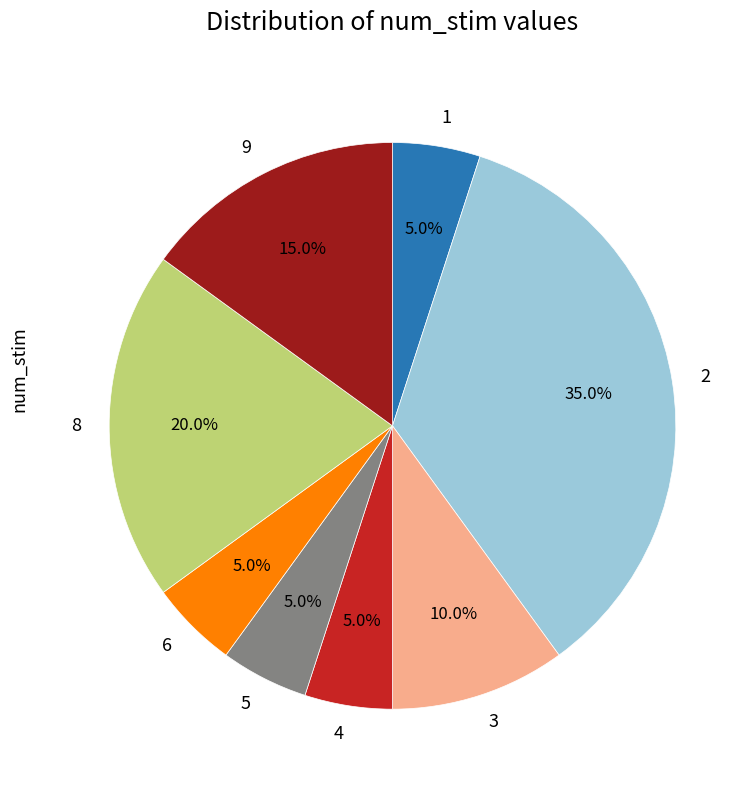

Which has a higher value, 8 or 4?

8